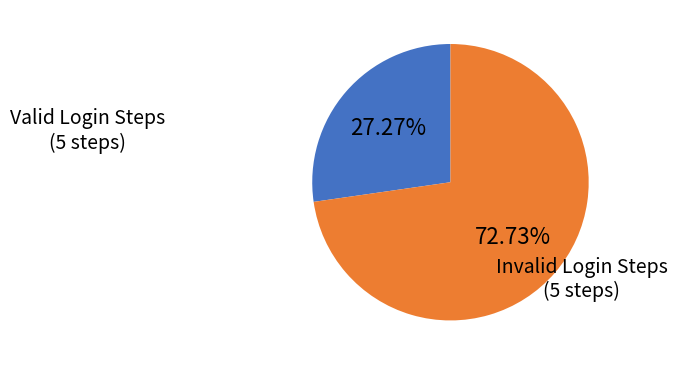

How many slices are in this pie chart?

2